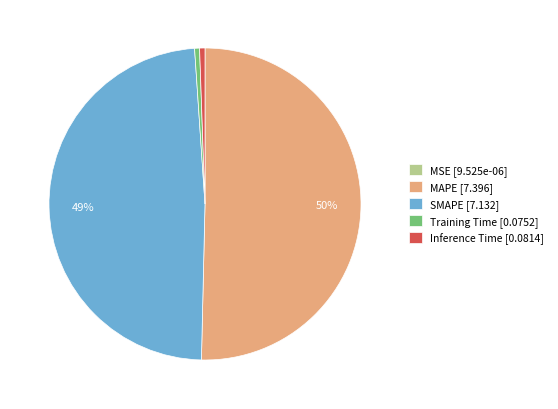

To the nearest percent, what is the average slice percentage?

20%